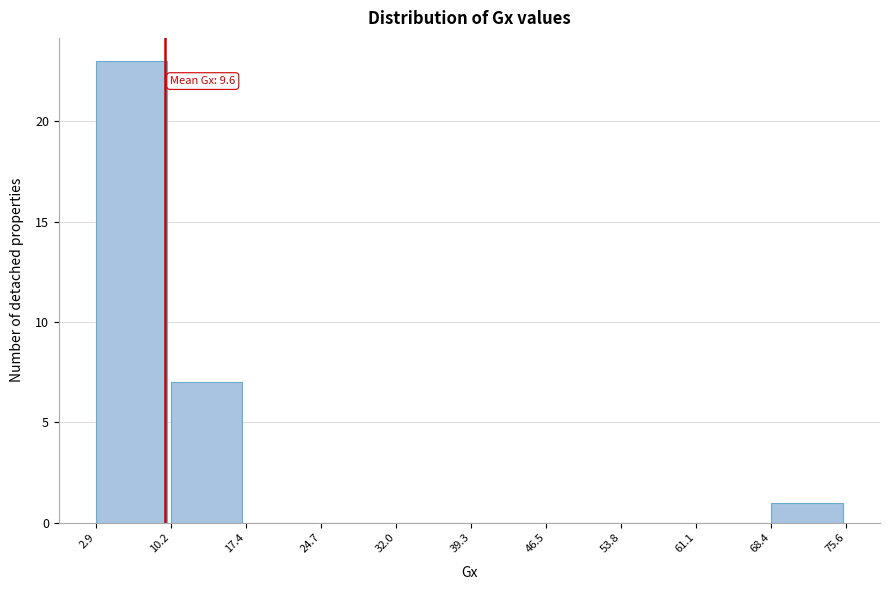

Over which range of the x-axis is the bar tallest?

2.9 to 10.2